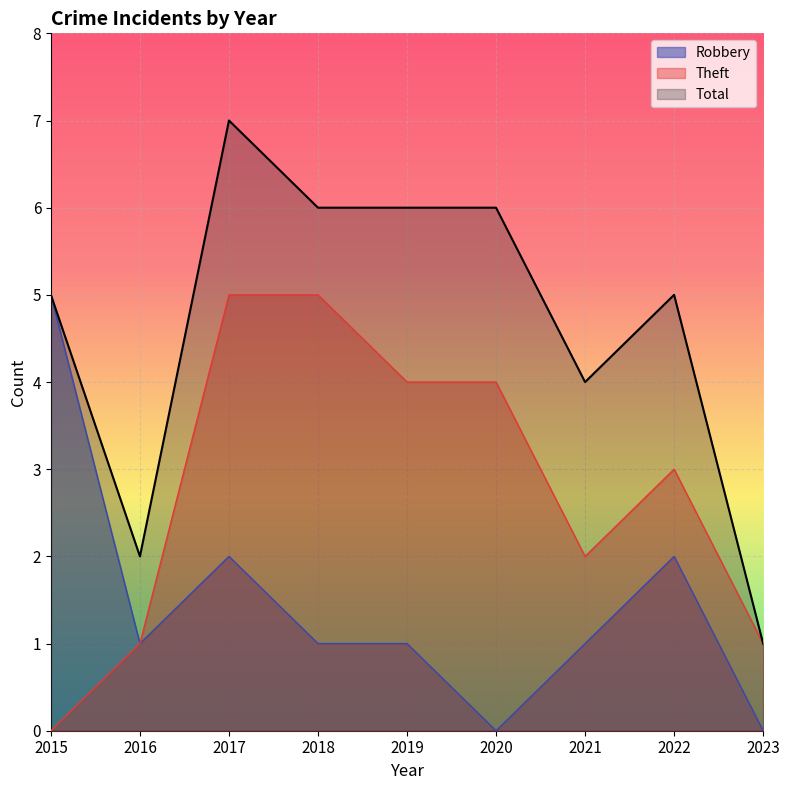

What is the sum of all Robbery values?

13